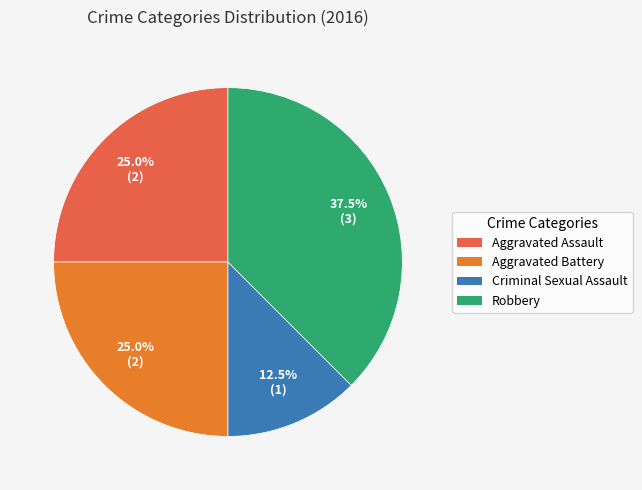

Is there any slice that represents more than half of the pie?

No